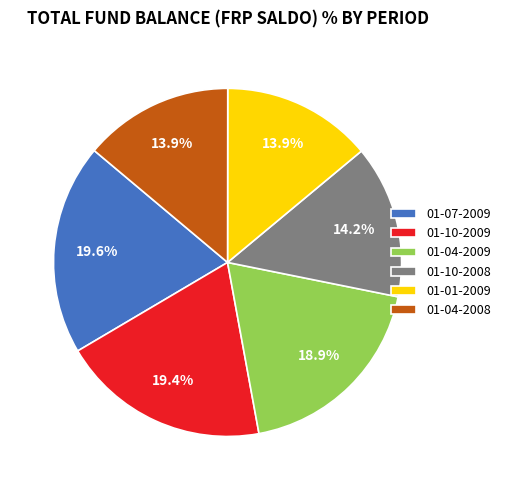

Is 01-04-2008 the majority of the pie?

No